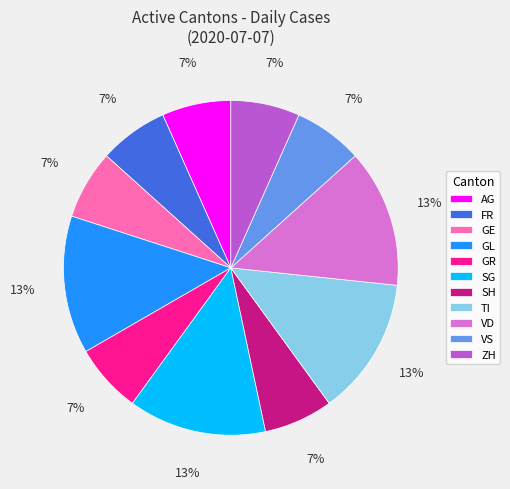

True or false: GR accounts for 7% of the total.

True